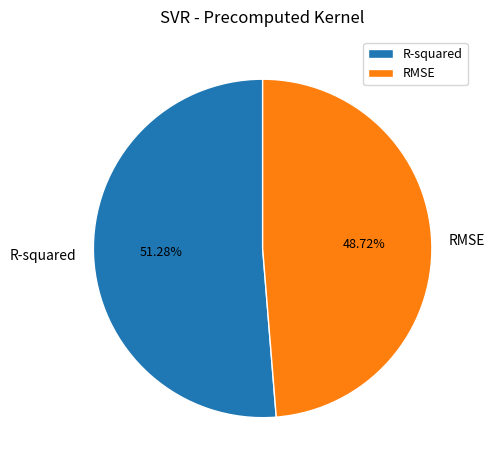

How many segments does this pie chart have?

2